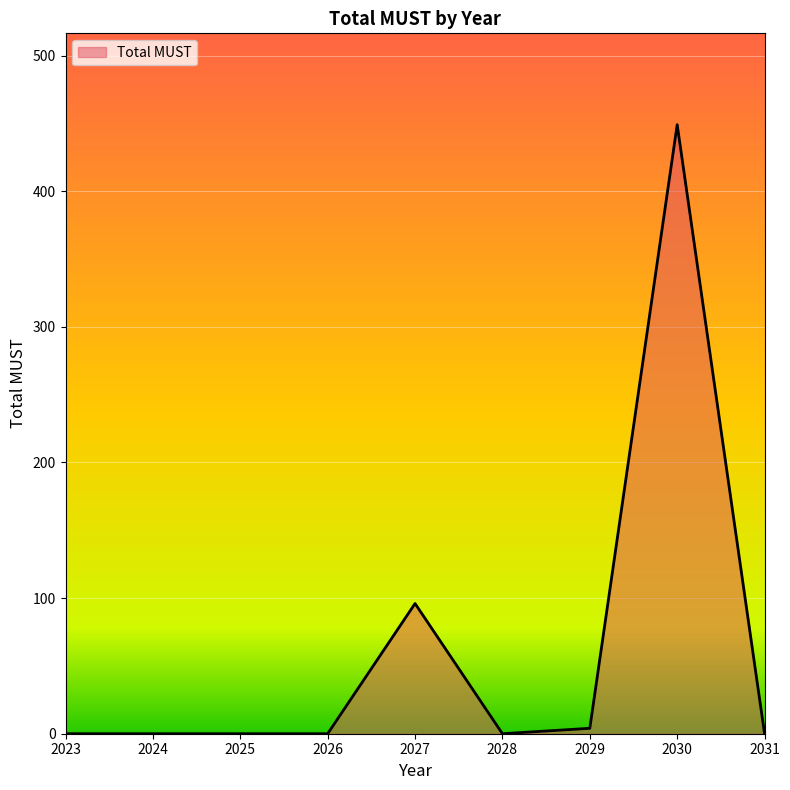

Which category has the highest value across all series?

2030